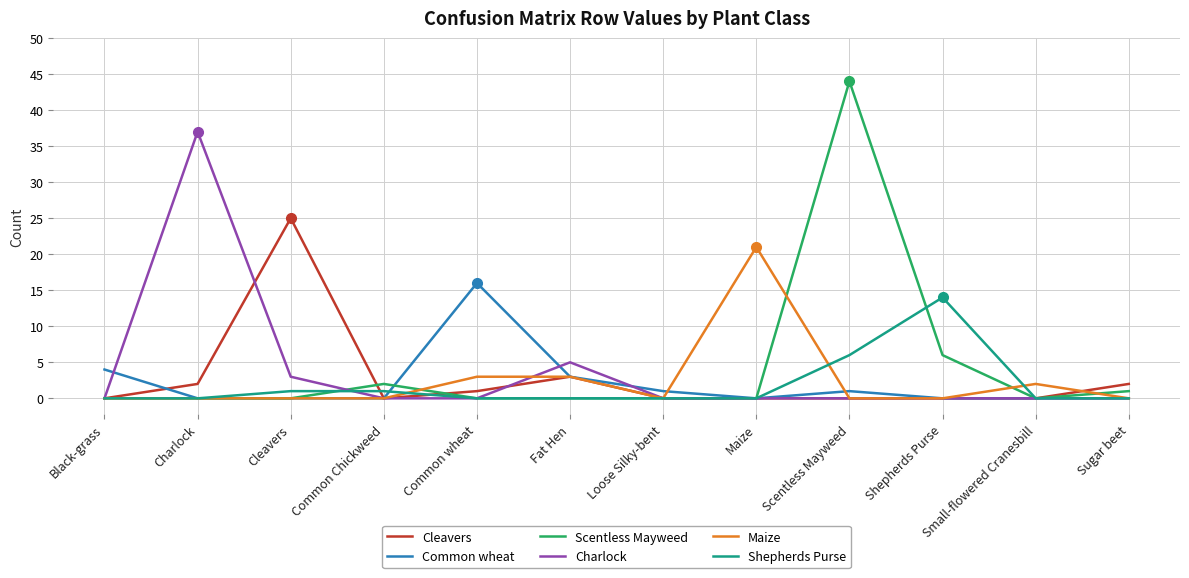

Is it true that Common wheat equals 27 at Common wheat?

False